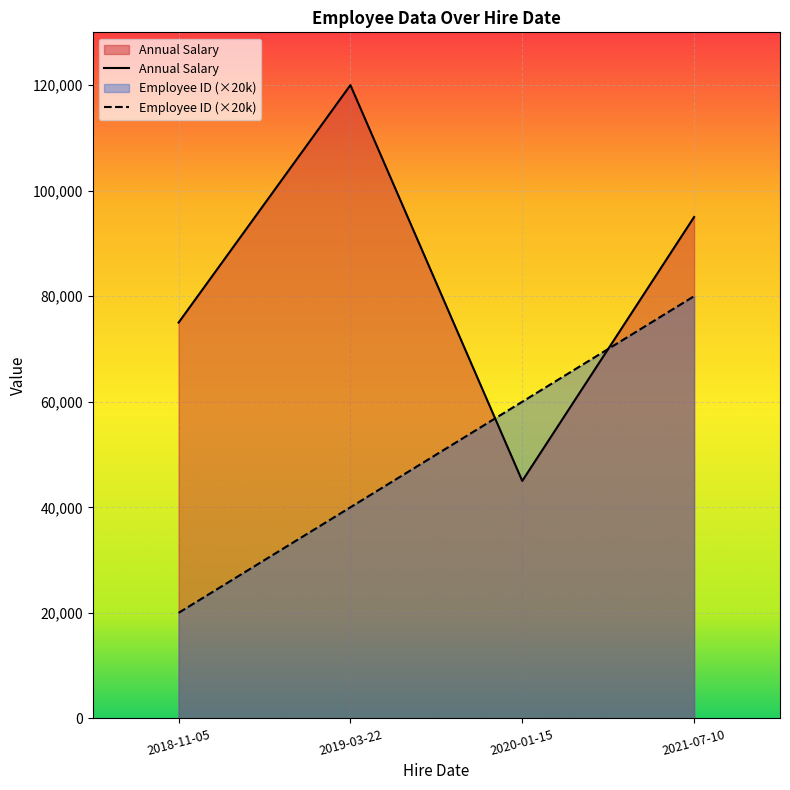

True or false: Annual Salary and Employee ID (×20k) cross at least once.

True